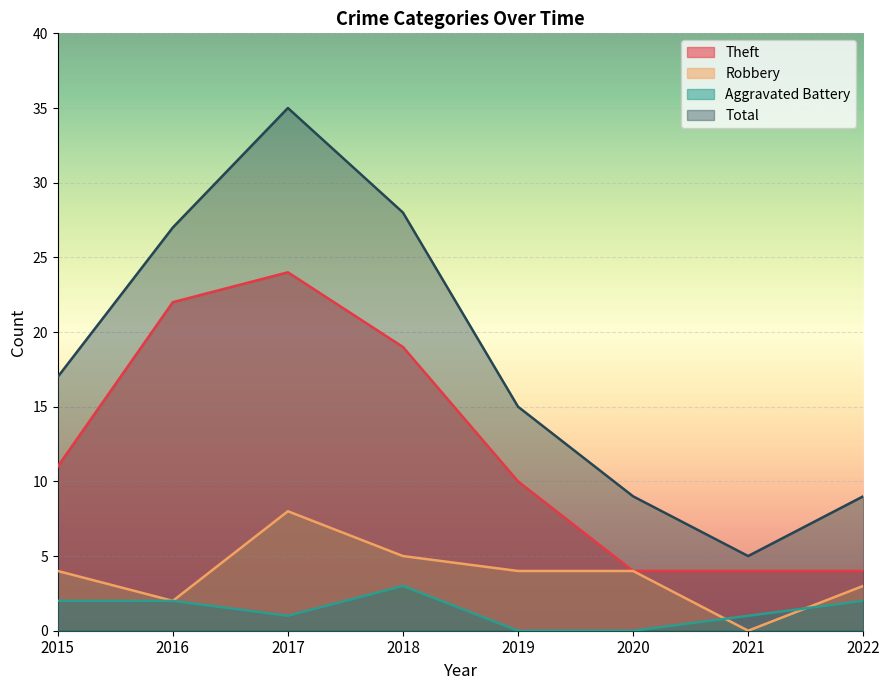

How many times do Aggravated Battery and Robbery cross each other?

2